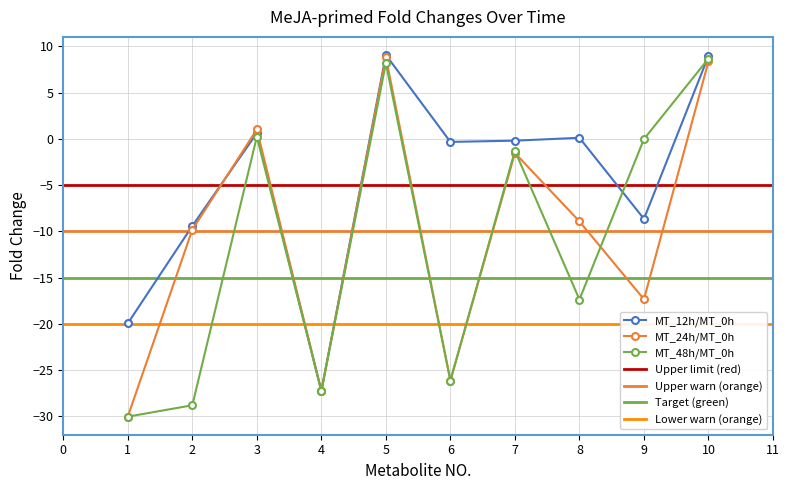

Where is the first local minimum for MT_24h/MT_0h?

4